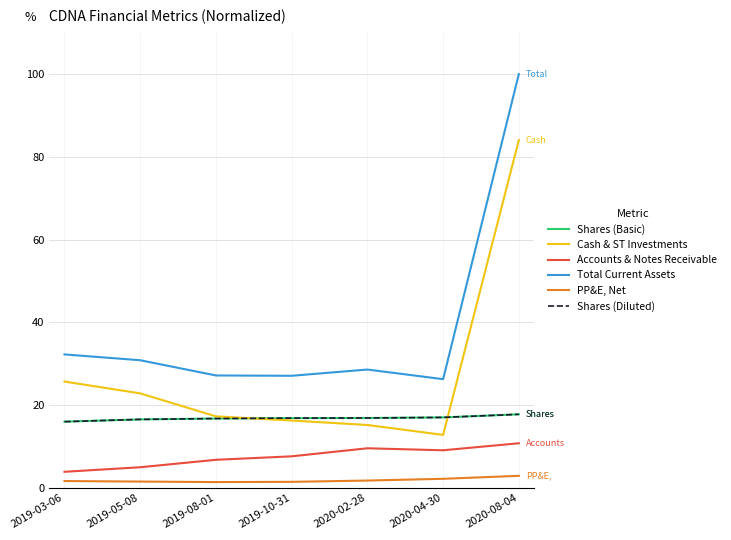

True or false: Shares (Basic) and Total Current Assets cross at least once.

False